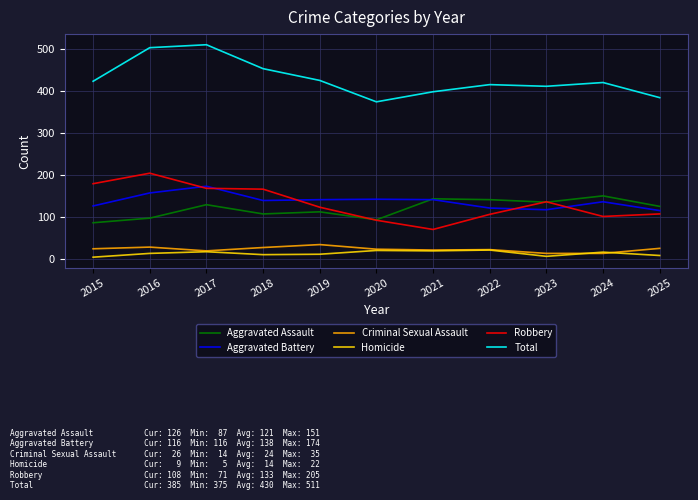

True or false: Criminal Sexual Assault and Aggravated Battery cross at least once.

False